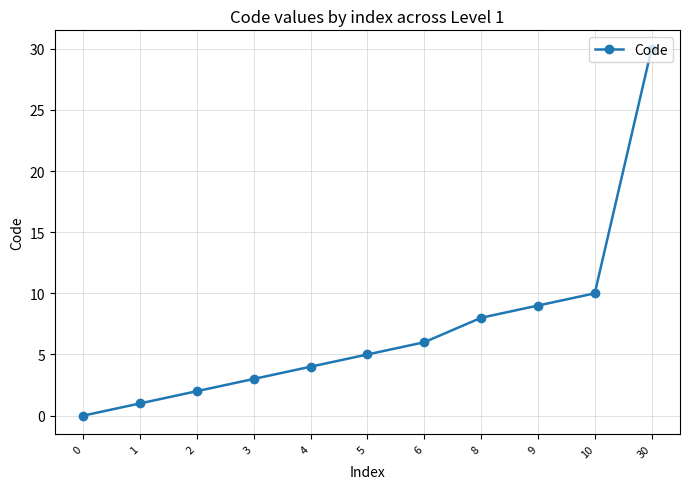

The value at 2 is 2. True or false?

True